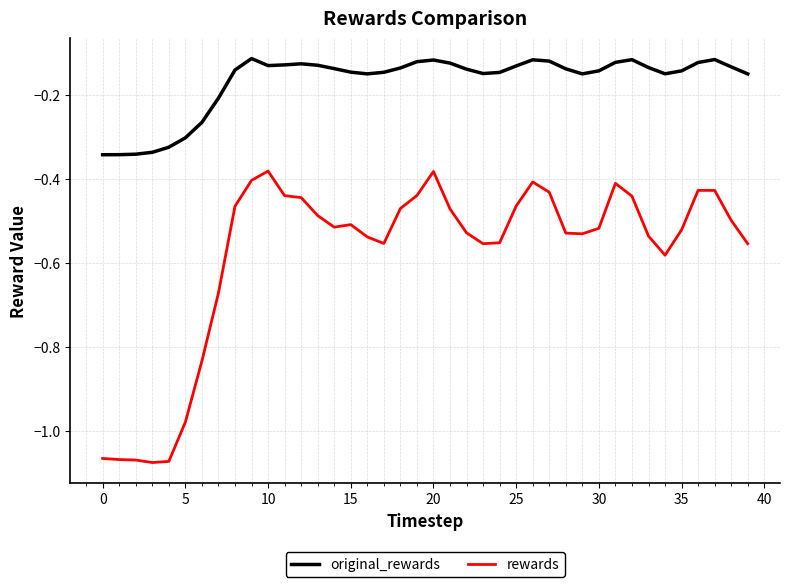

Rank the series by their maximum value, from highest to lowest.

original_rewards, rewards